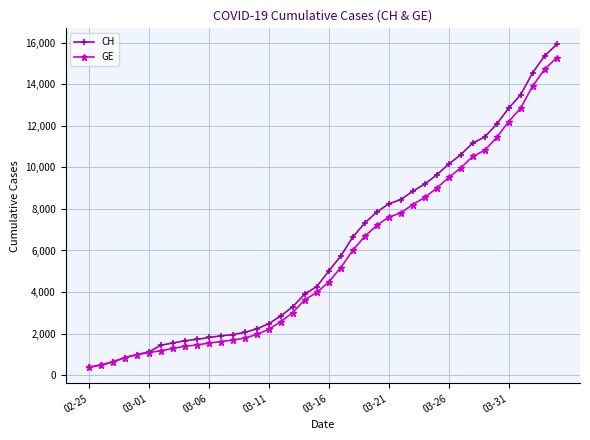

What is the difference between the maximum and minimum values in the CH series?

15551